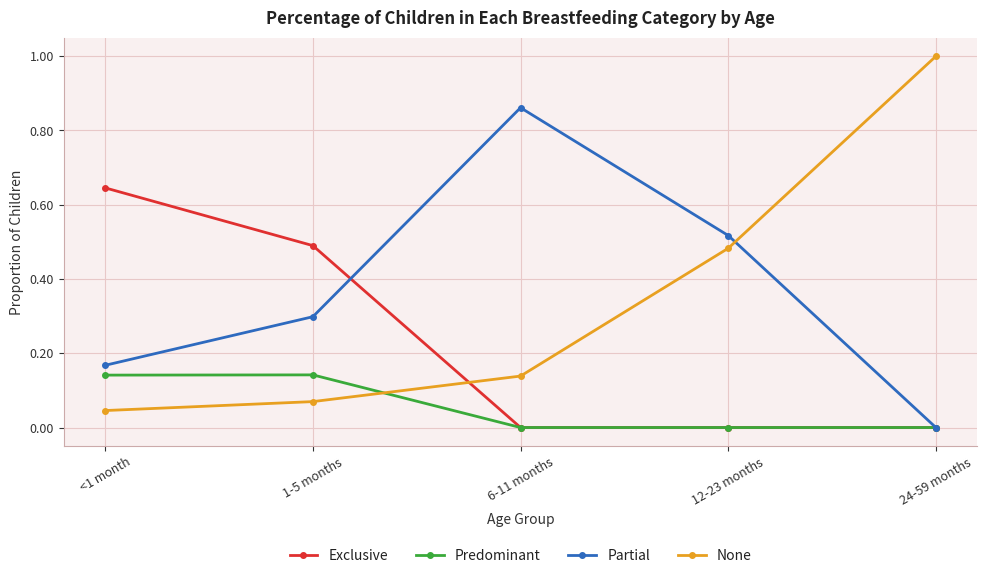

Is the value of Partial at 24-59 months greater than the value of Exclusive at <1 month?

No